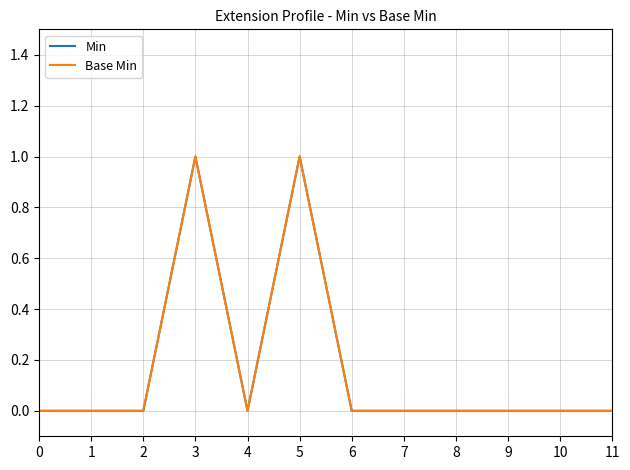

Is this an area chart (filled region under the line)?

No